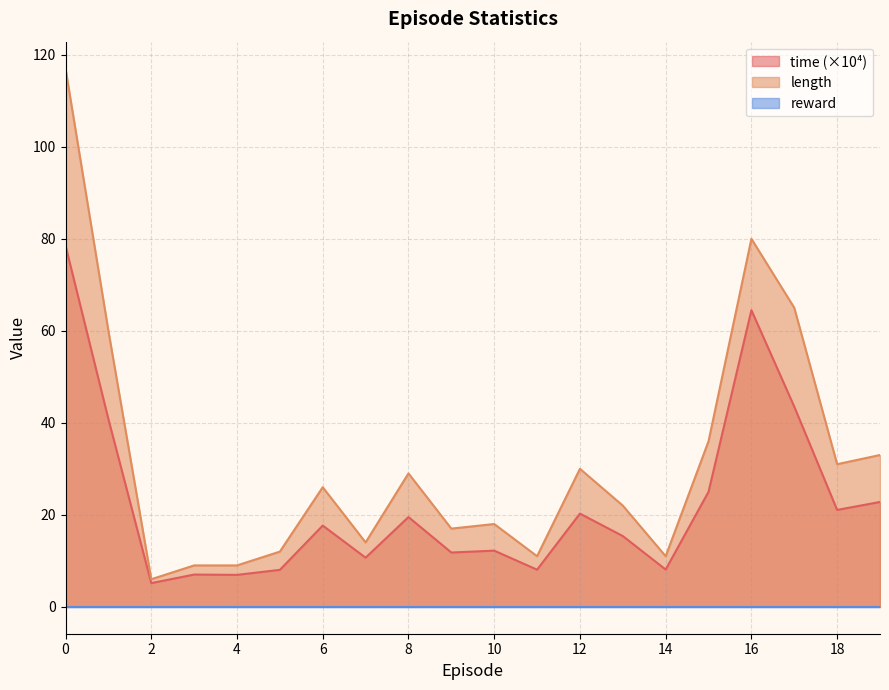

The length series shows 11.0 at 14. True or false?

True